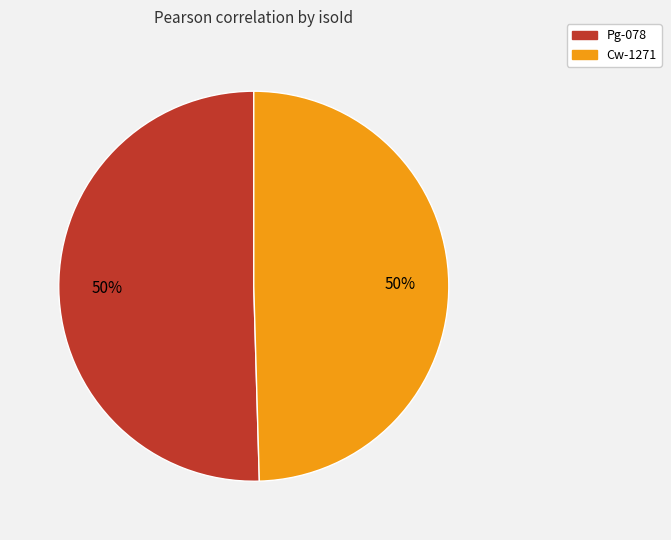

To the nearest percent, what portion does Pg-078 represent?

50%